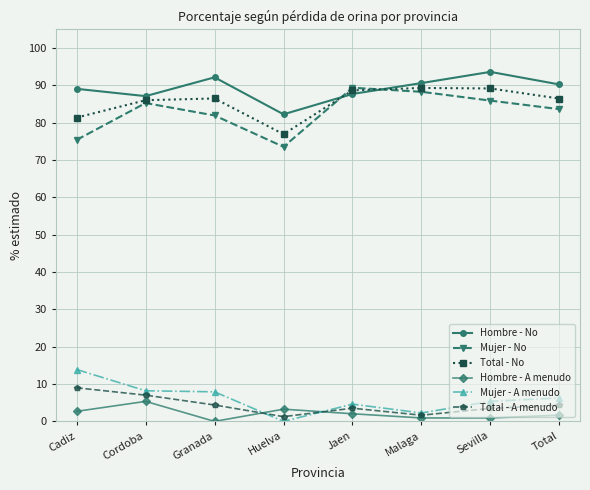

True or false: Hombre - A menudo has more than 0 points higher than both neighbors.

True